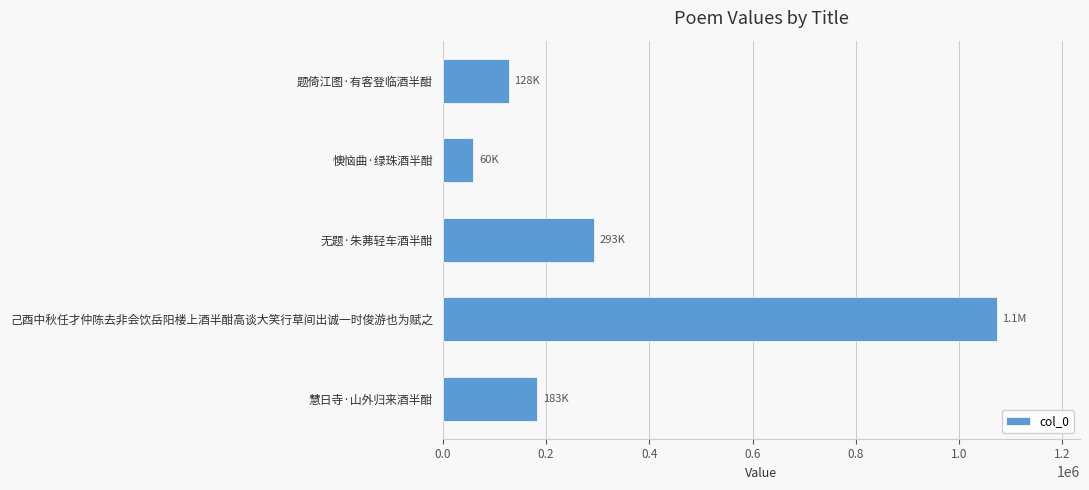

What is the difference between the maximum and minimum values?

1013742